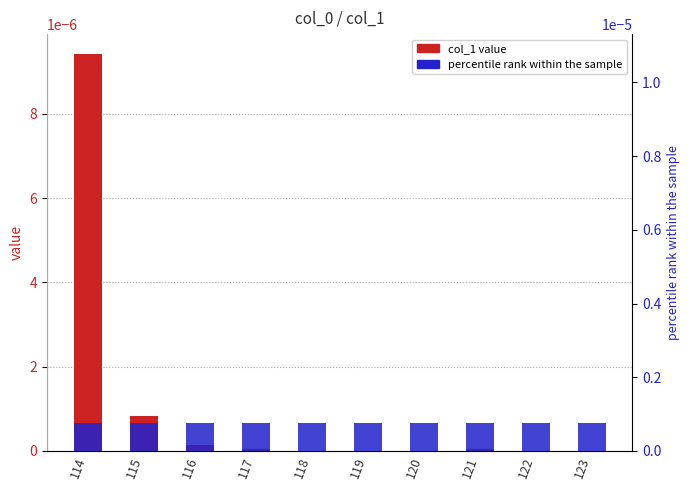

List the series in order of their overall mean, lowest first.

percentile rank within the sample, col_1